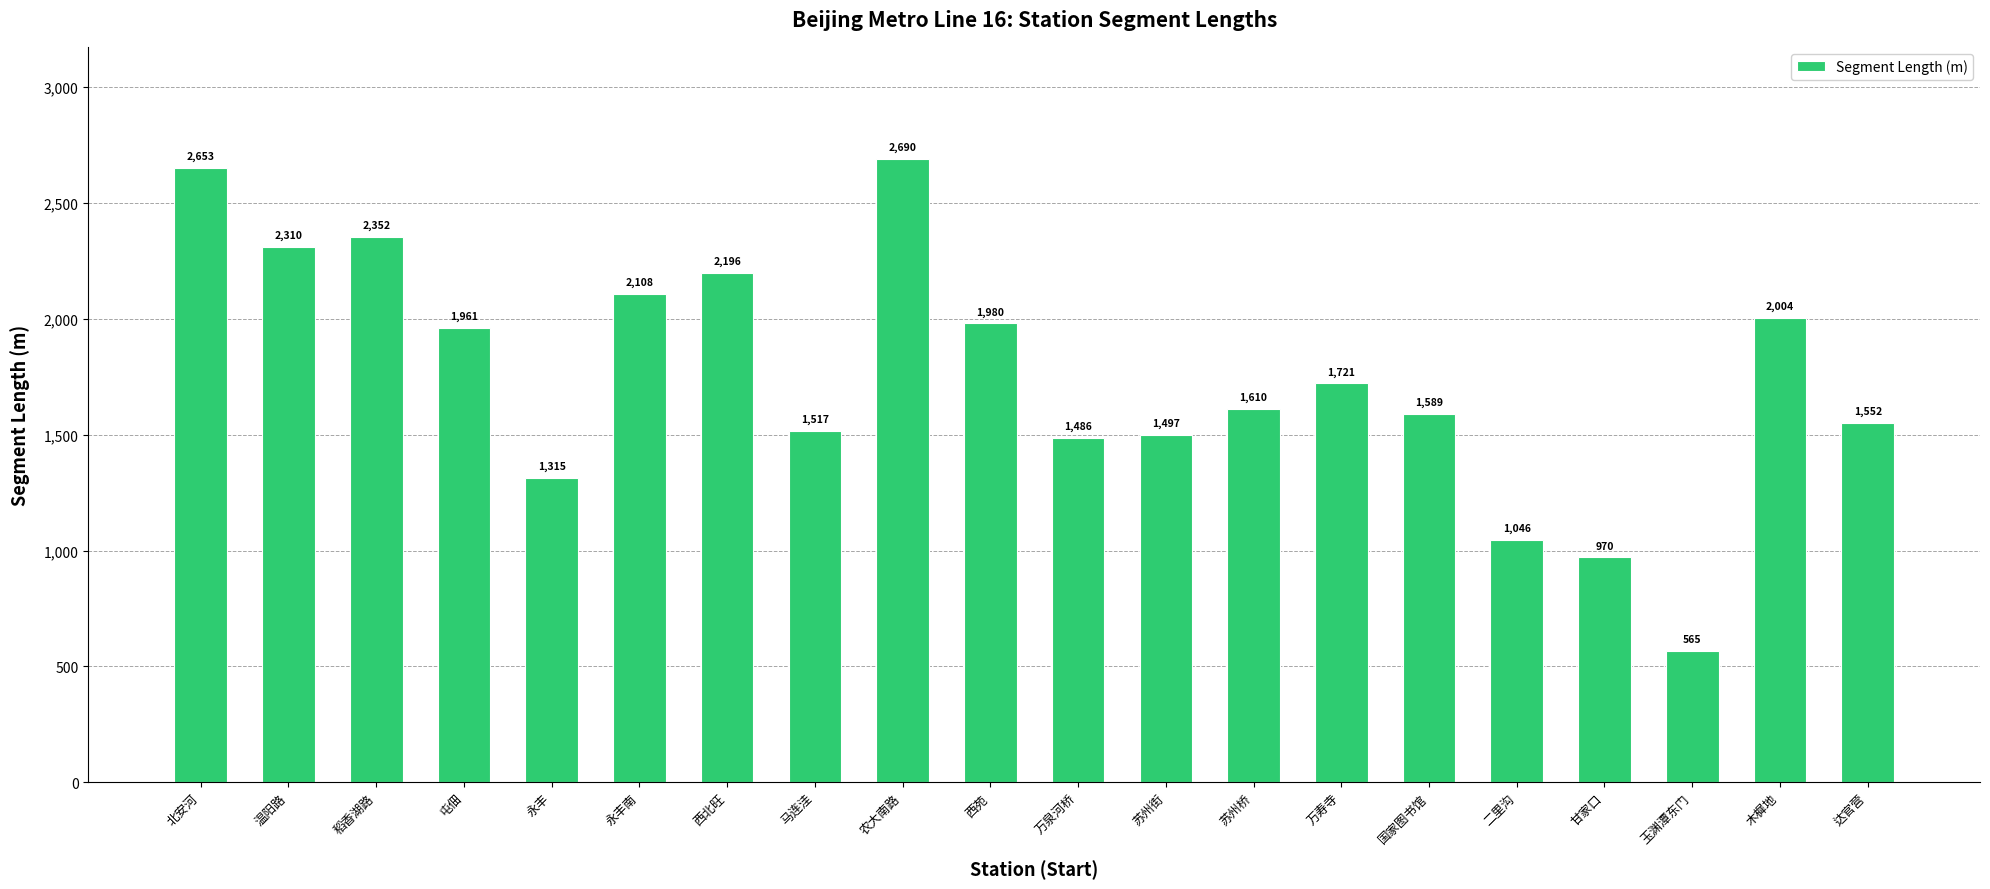

Where does the data first go above 1721?

北安河